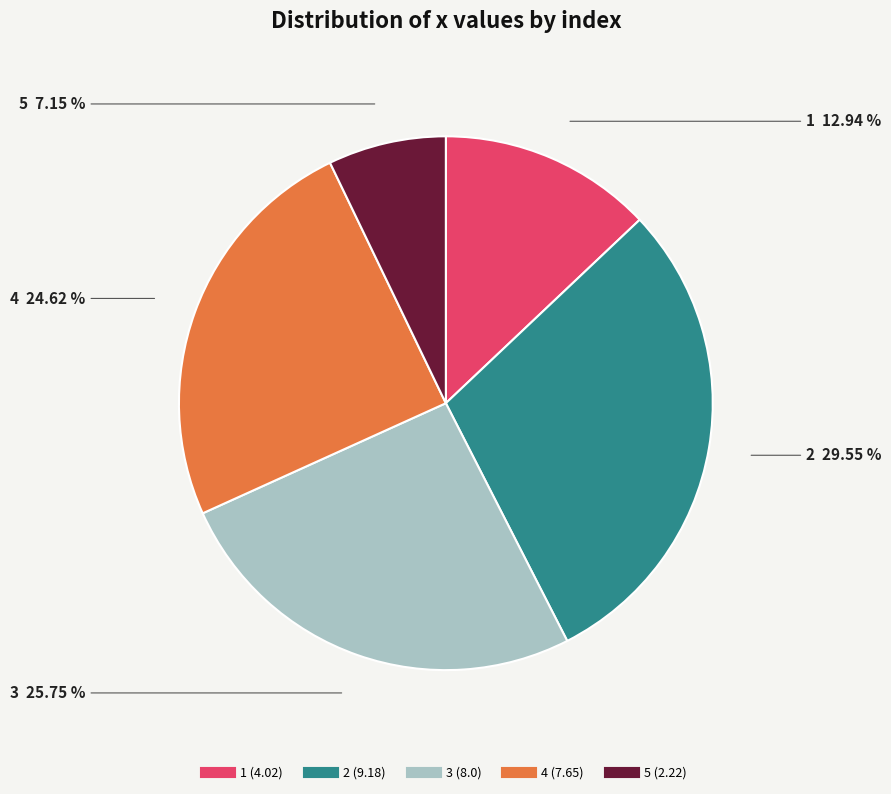

What percentage is the 5 slice, to the nearest percent?

7%